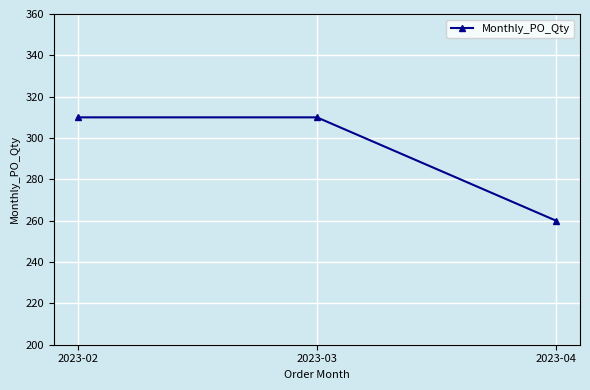

What value does the data have at 2023-04, to the nearest 5?

260